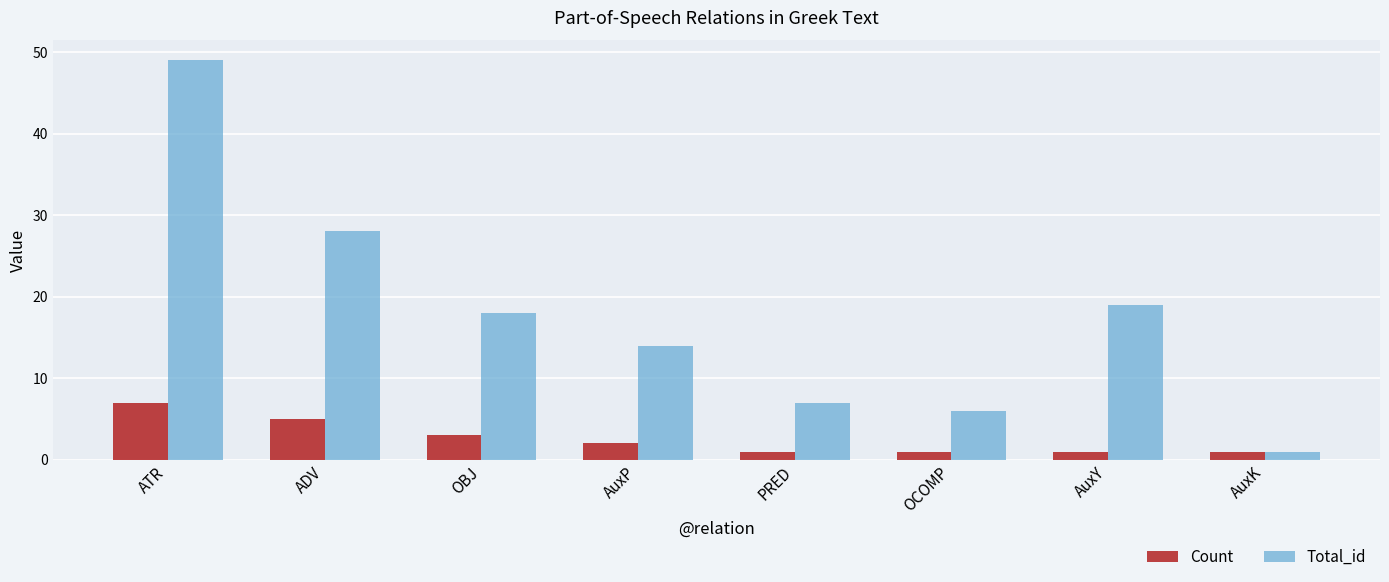

Is it true that Total_id equals 33 at AuxY?

False